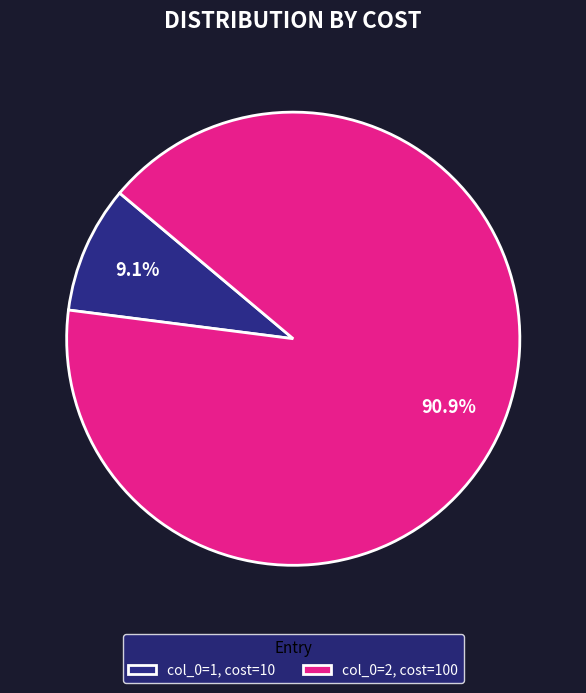

Which slice is the largest?

col_0=2, cost=100